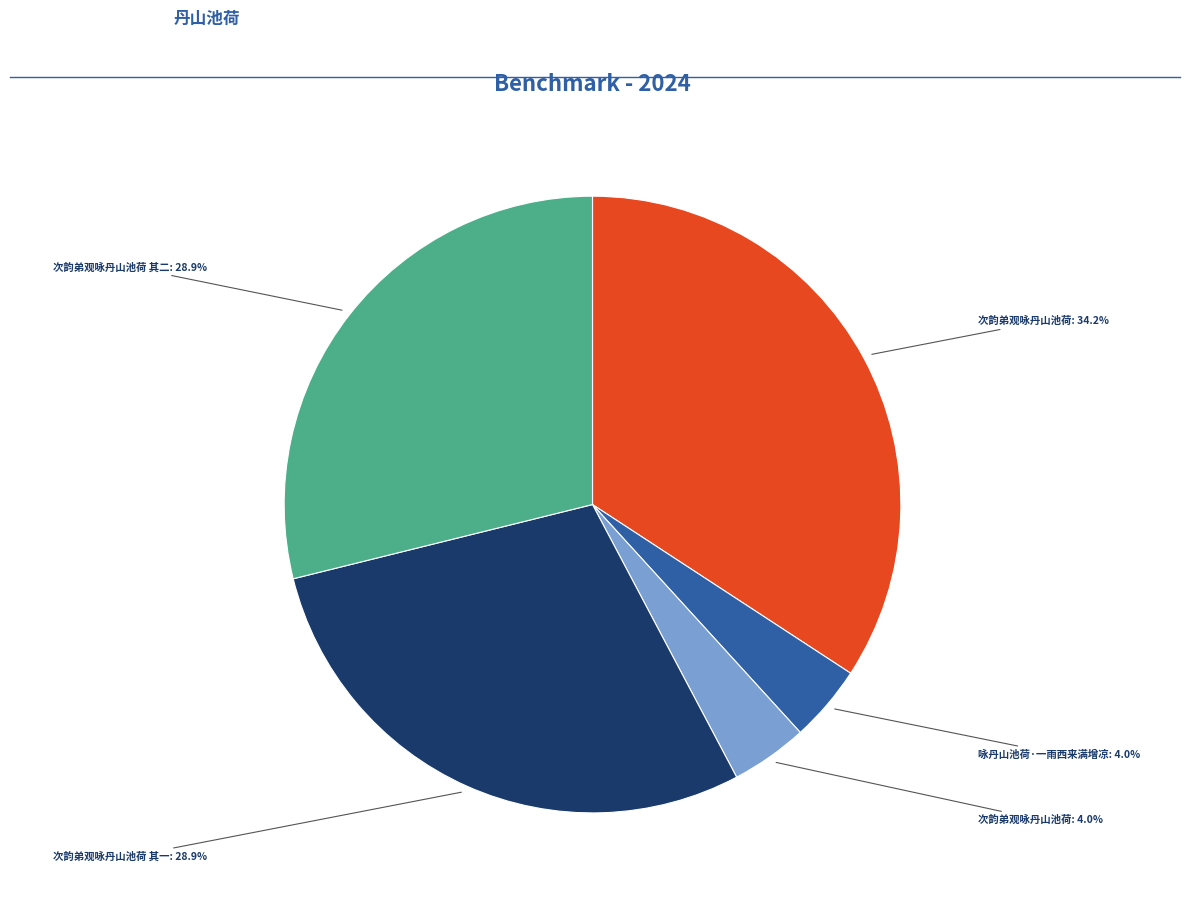

Is there a majority slice in this chart?

No